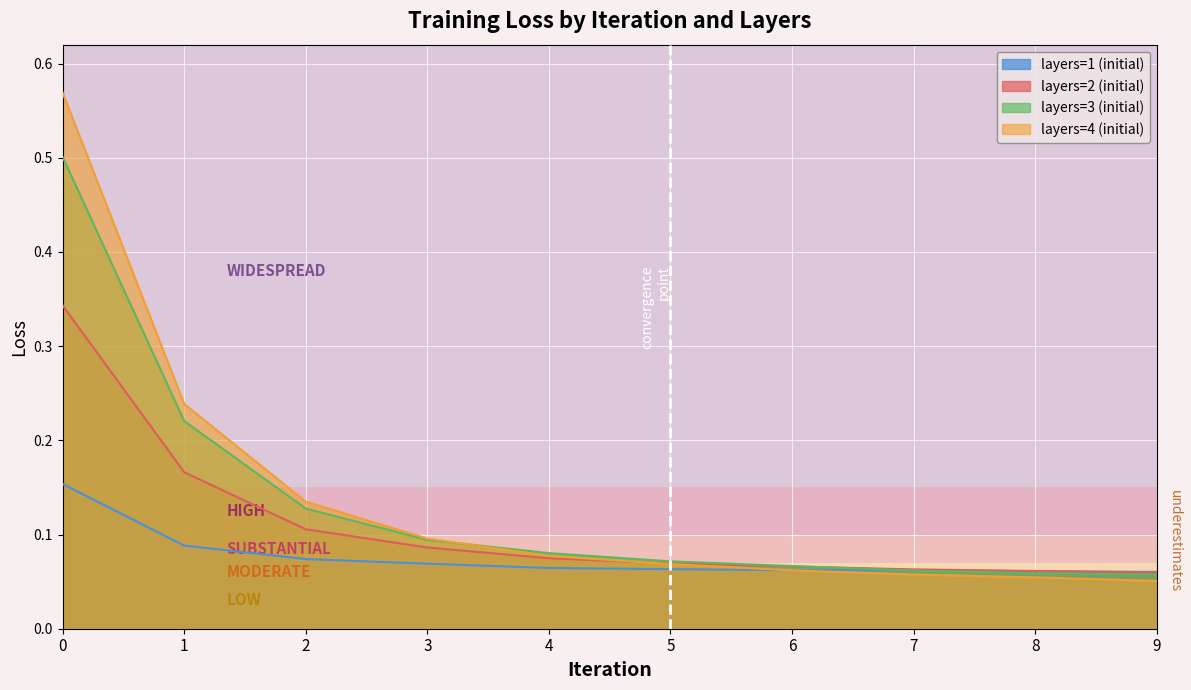

Between 2 and 3, which series saw the biggest shift?

layers=4 (initial)